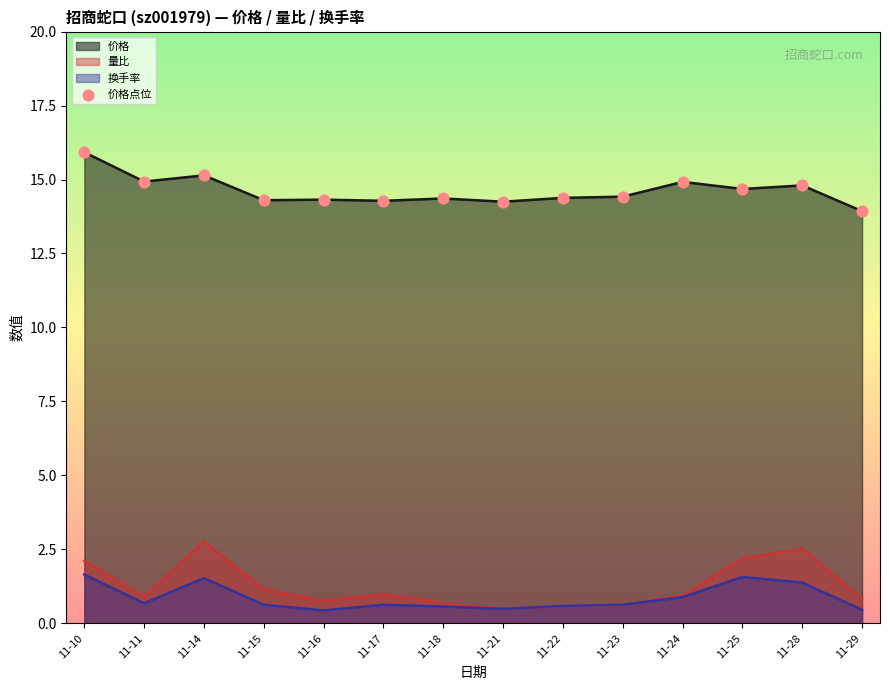

Which has a higher value, 11-21 or 11-23?

11-23